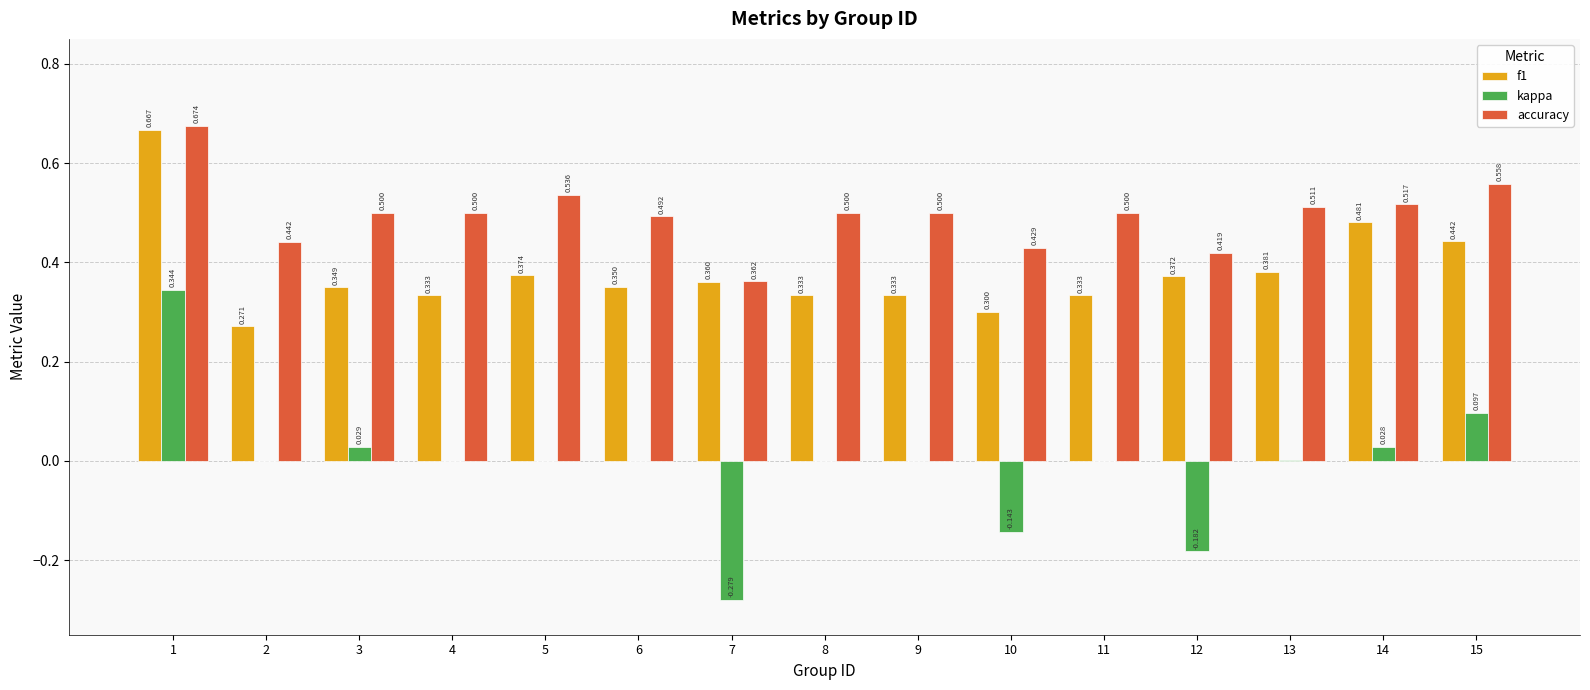

What is the spread (max minus min) of values at 3?

0.5